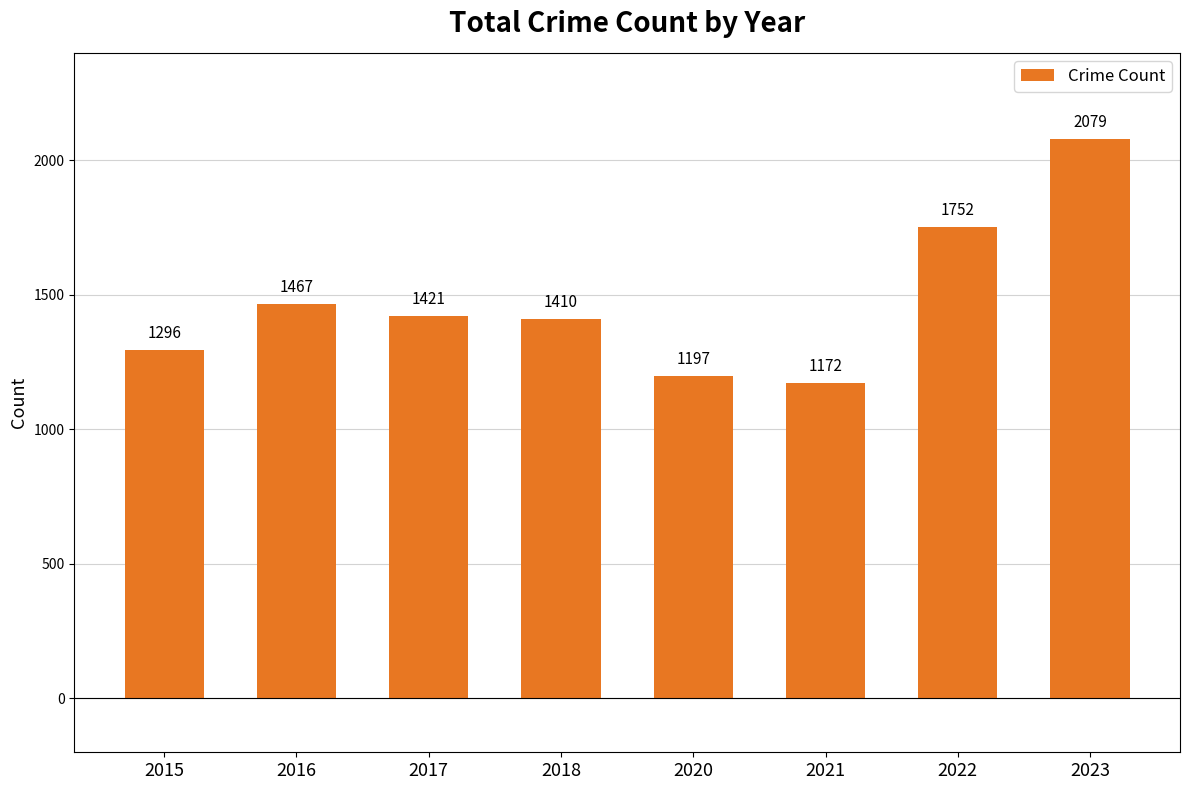

How many bars are there in total?

8